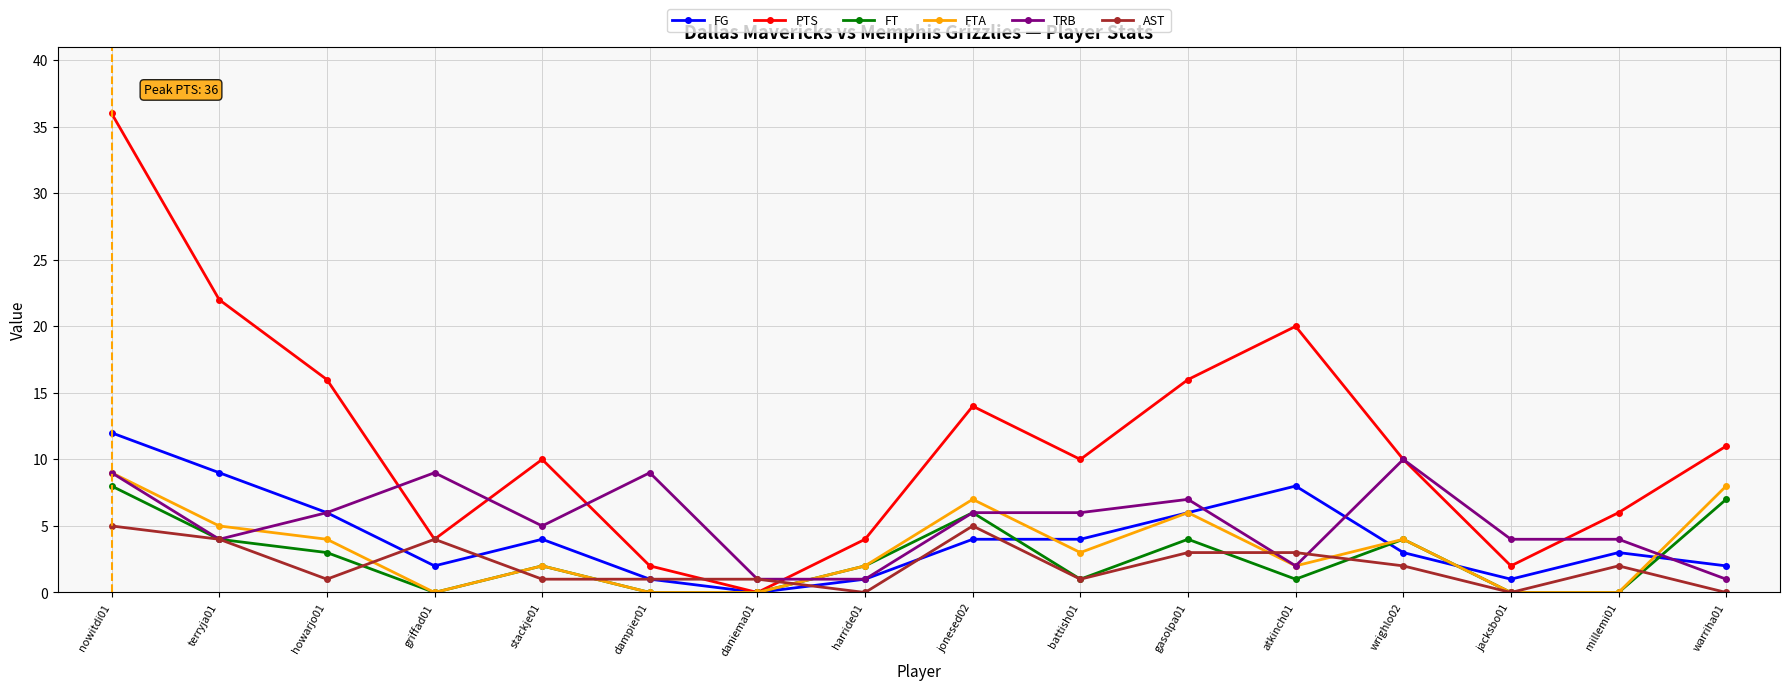

How many FT values are between 0 and 4?

13